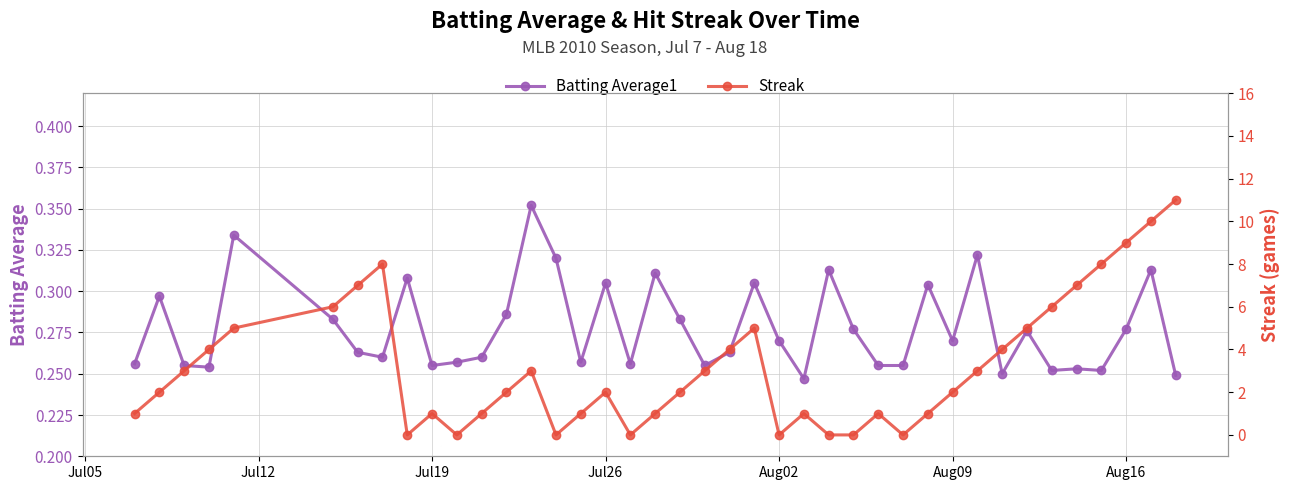

Reading right to left, transcribe all the data shown in this chart.

Batting Average1: 0.2	0.3	0.3	0.3	0.3	0.3	0.3	0.2	0.3	0.3	0.3	0.3	0.3	0.3	0.3	0.2	0.3	0.3	0.3	0.3	0.3	0.3	0.3	0.3	0.3	0.3	0.4	0.3	0.3	0.3	0.3	0.3	0.3	0.3	0.3	0.3	0.3	0.3	0.3	0.3
Streak: 11.0	10.0	9.0	8.0	7.0	6.0	5.0	4.0	3.0	2.0	1.0	0.0	1.0	0.0	0.0	1.0	0.0	5.0	4.0	3.0	2.0	1.0	0.0	2.0	1.0	0.0	3.0	2.0	1.0	0.0	1.0	0.0	8.0	7.0	6.0	5.0	4.0	3.0	2.0	1.0